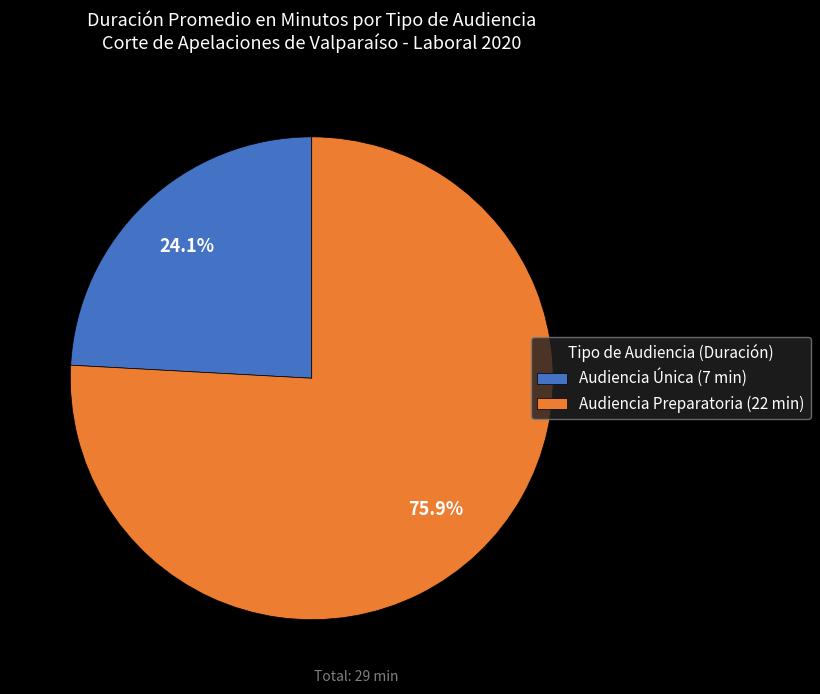

To the nearest percent, what is the difference between the Audiencia Preparatoria and Audiencia Única slice percentages?

52%